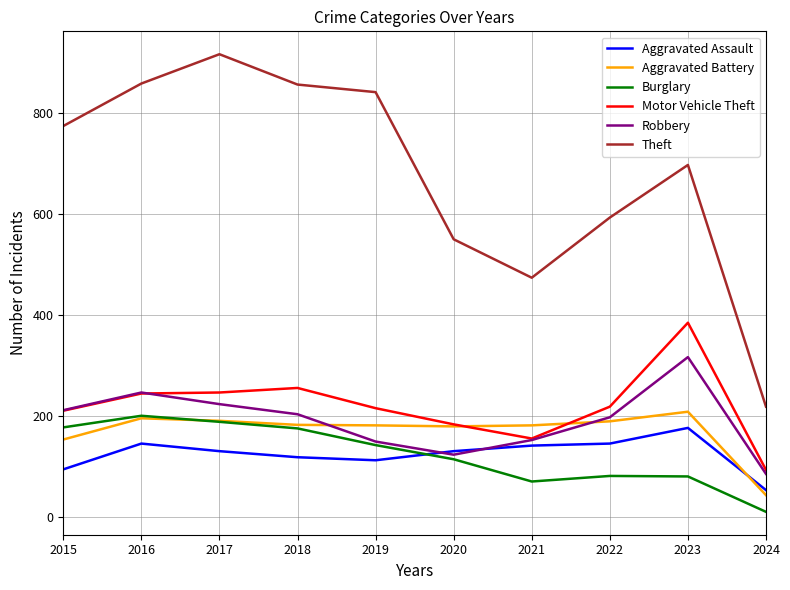

True or false: Theft and Aggravated Assault cross at least once.

False